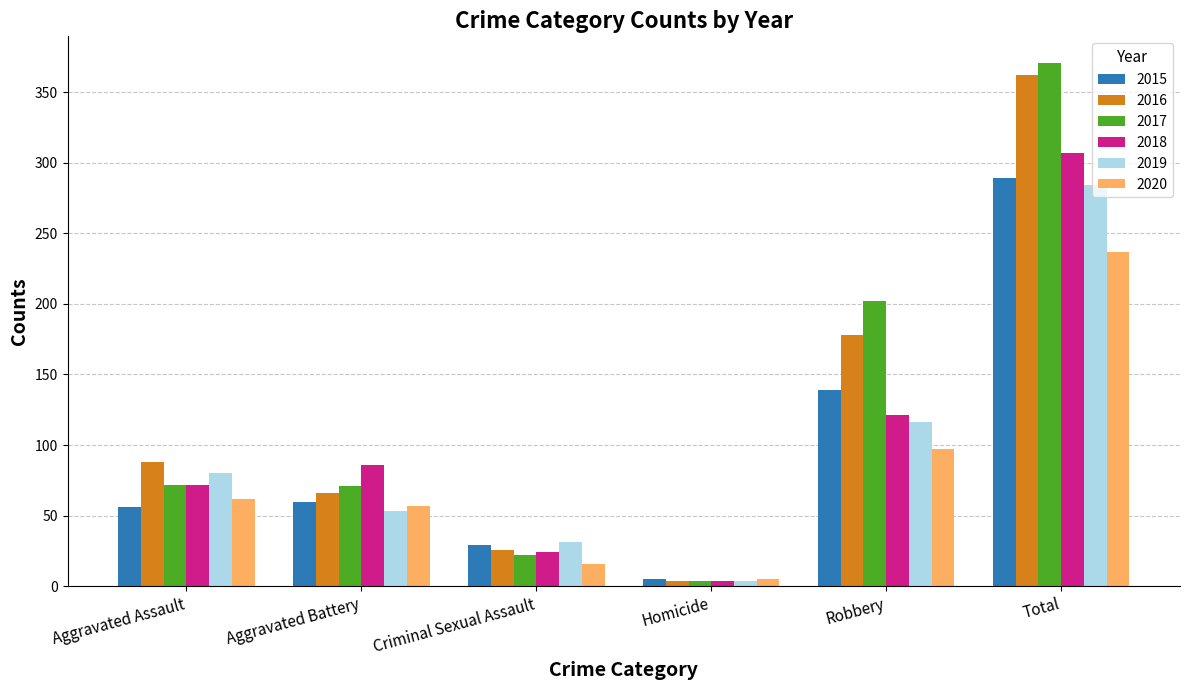

Is the value of 2015 at Total greater than the value of 2017 at Criminal Sexual Assault?

Yes